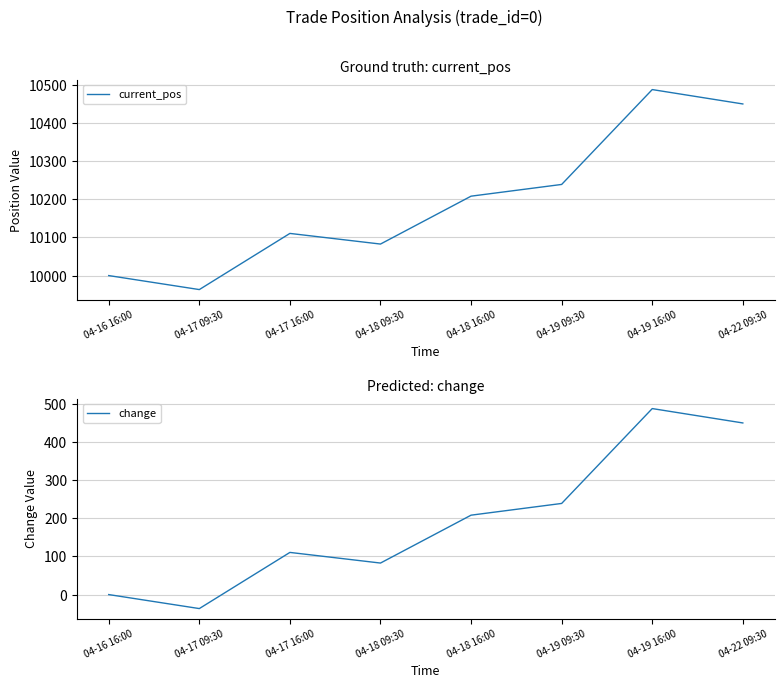

List the series in order of their peak value, lowest first.

change, current_pos